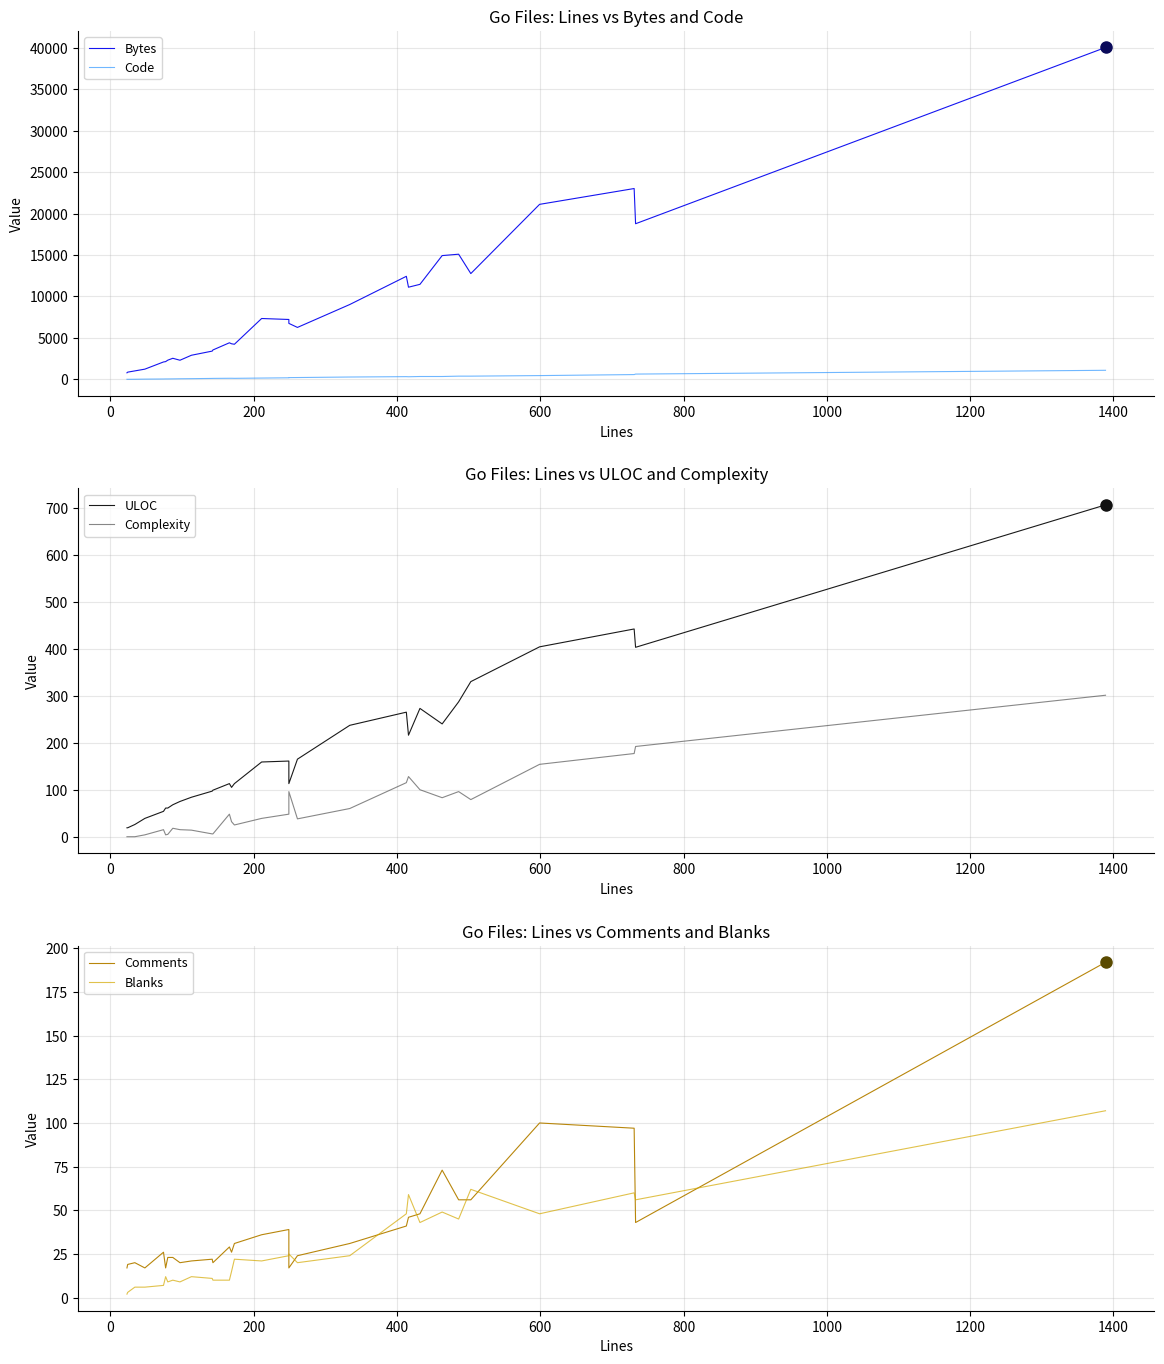

In Bytes, how many points are lower than both neighbors (excluding endpoints)?

6